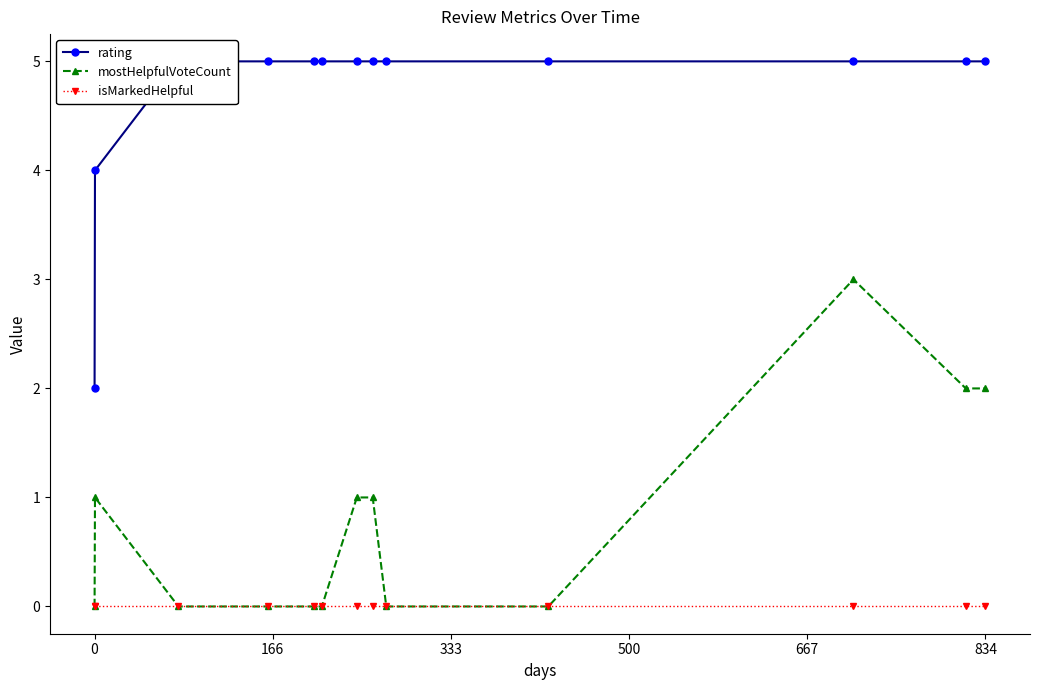

True or false: mostHelpfulVoteCount has more than 1 points higher than both neighbors.

True